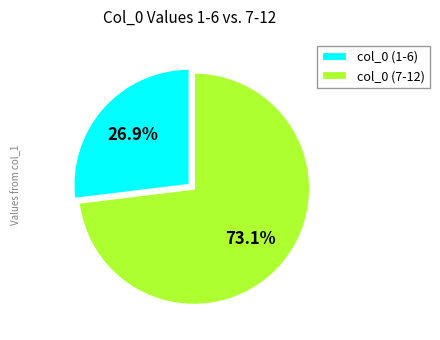

Between col_0 (1-6) and col_0 (7-12), which is larger?

col_0 (7-12)